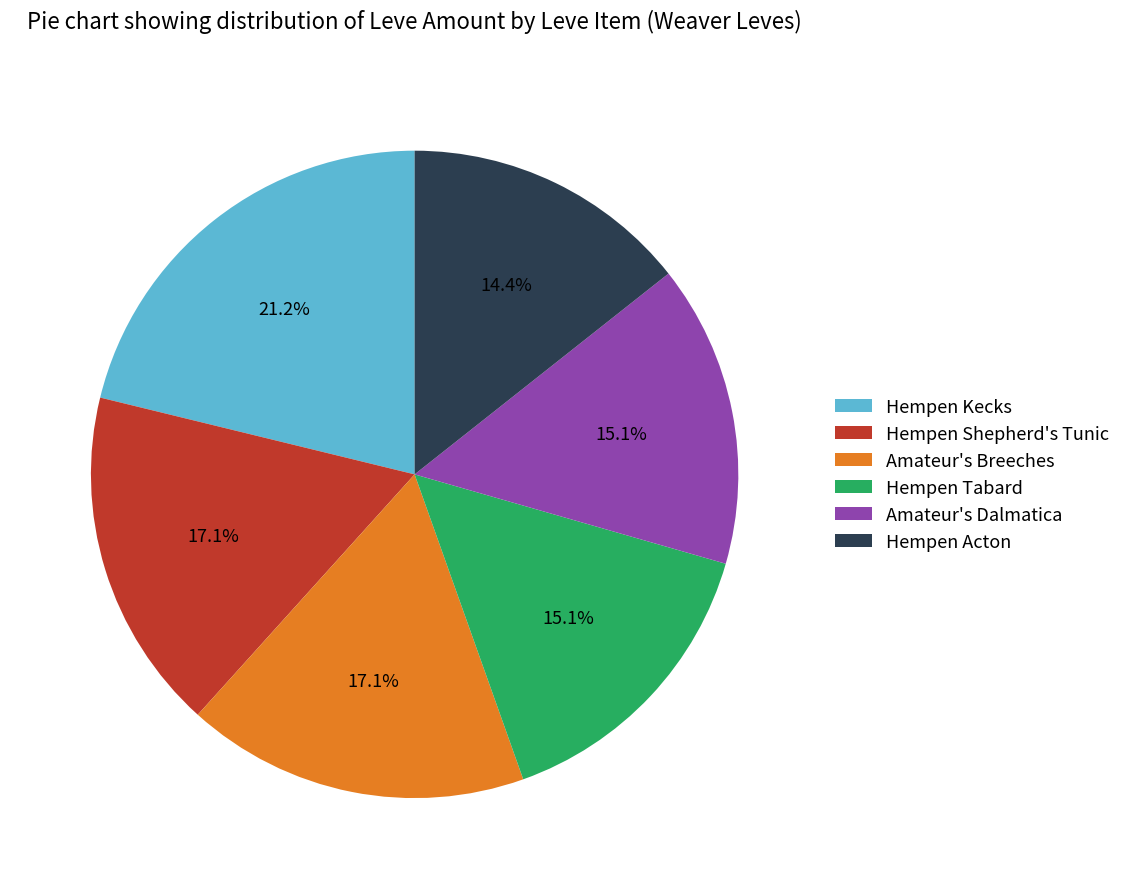

To the nearest percent, what is the difference between the largest and smallest slice percentages?

7%